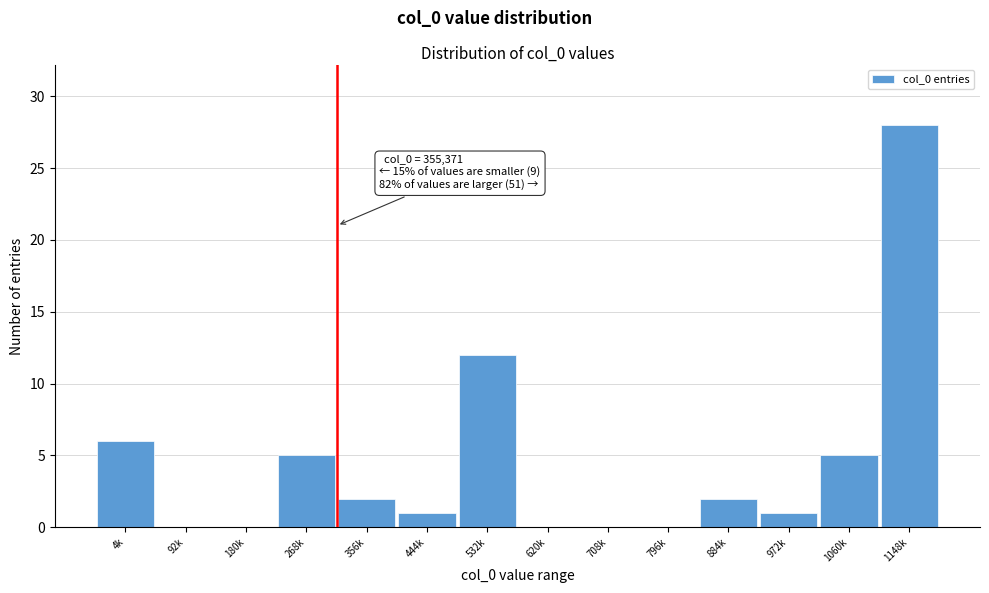

Reading left to right, extract all data points from this chart.

4k=6	92k=0	180k=0	268k=5	356k=2	444k=1	532k=12	620k=0	708k=0	796k=0	884k=2	972k=1	1060k=5	1148k=28